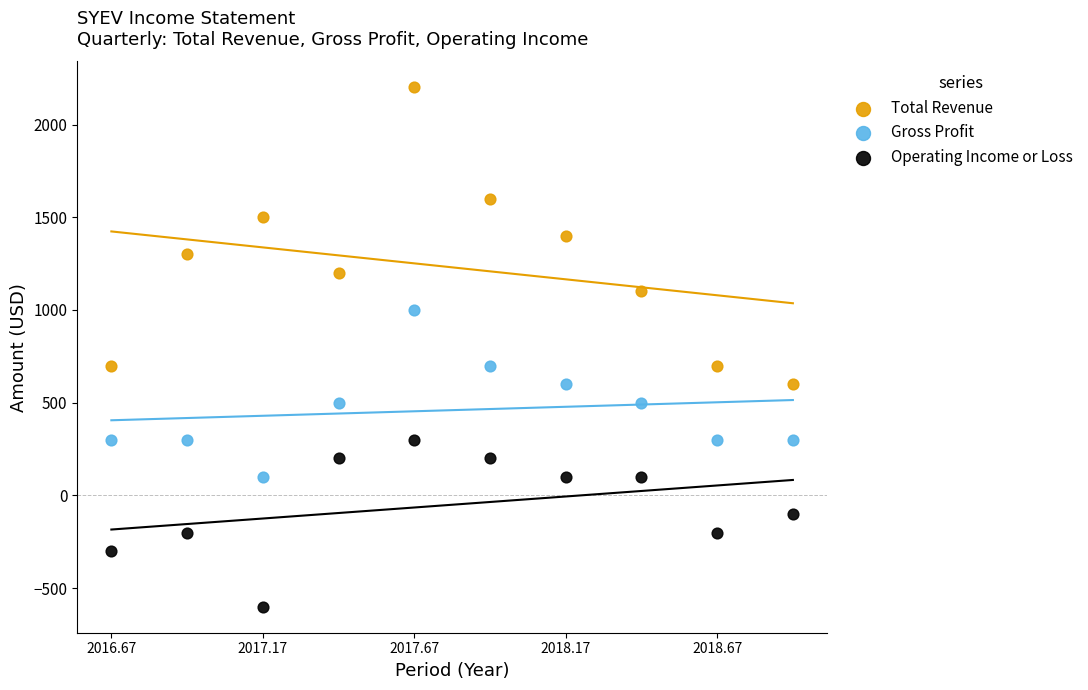

Which series contains the lowest Y value?

Operating Income or Loss